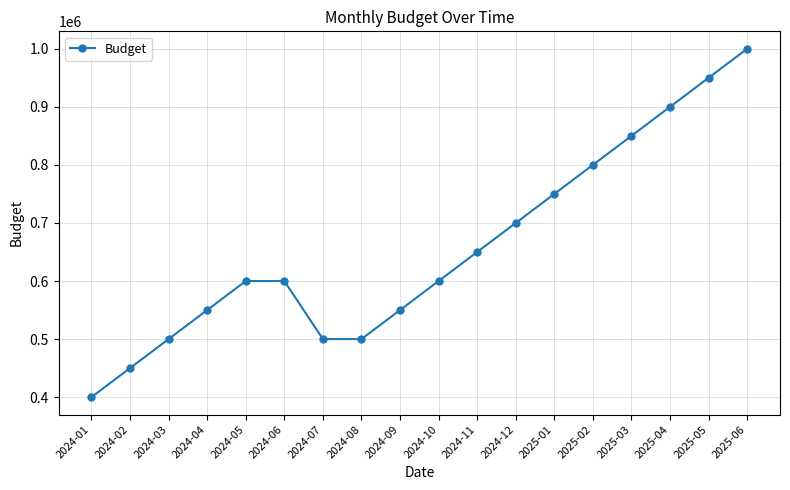

What is the approximate value at 2025-05, to the nearest 100?

950000